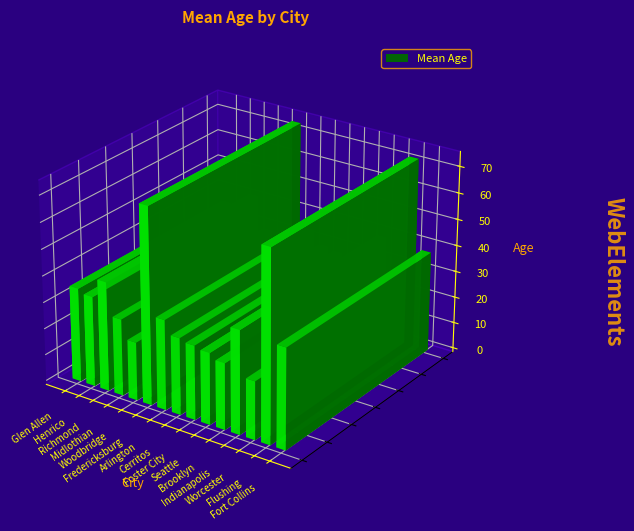

What is the sum of the values at Midlothian and Arlington?

61.4